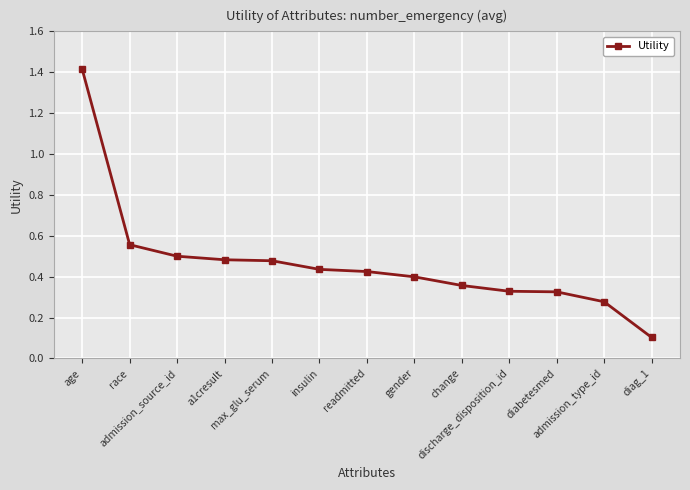

What is the difference between the values at diabetesmed and admission_source_id?

0.2